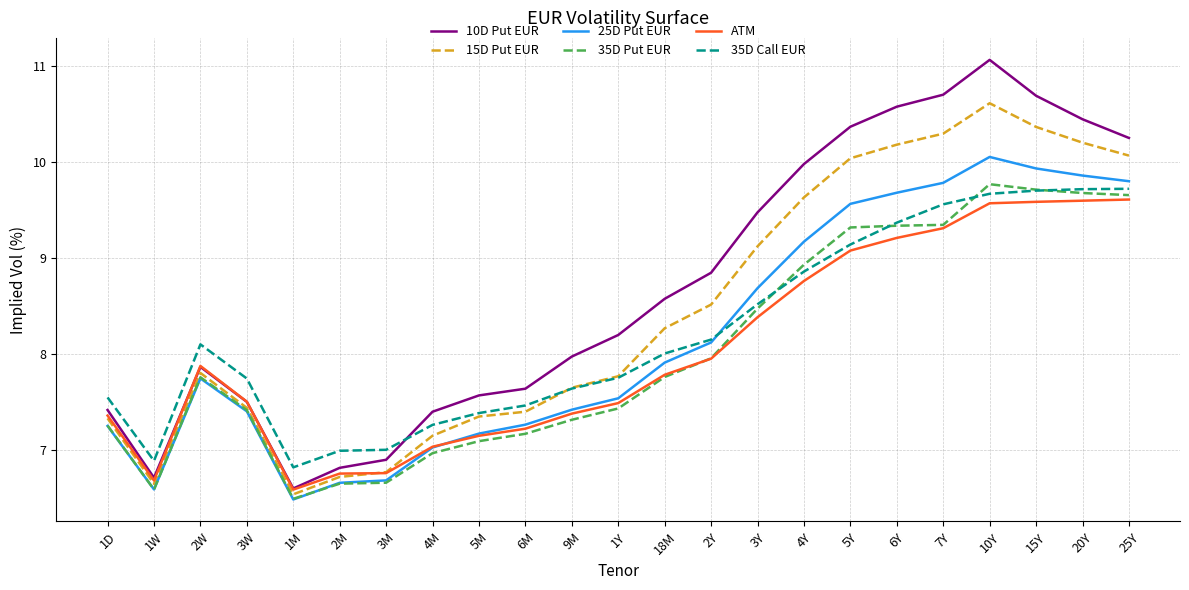

What is the difference between the maximum and second lowest values in the 10D Put EUR series?

4.4